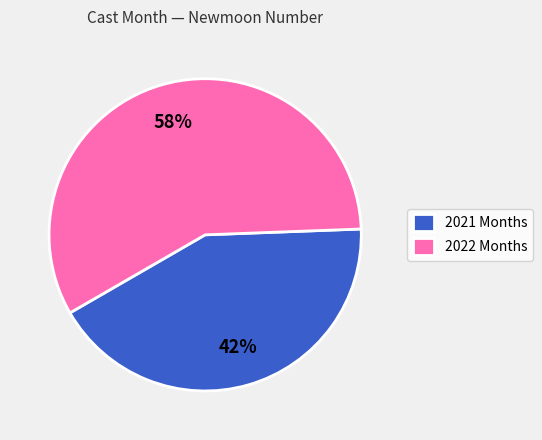

Which slice is the smallest?

2021 Months